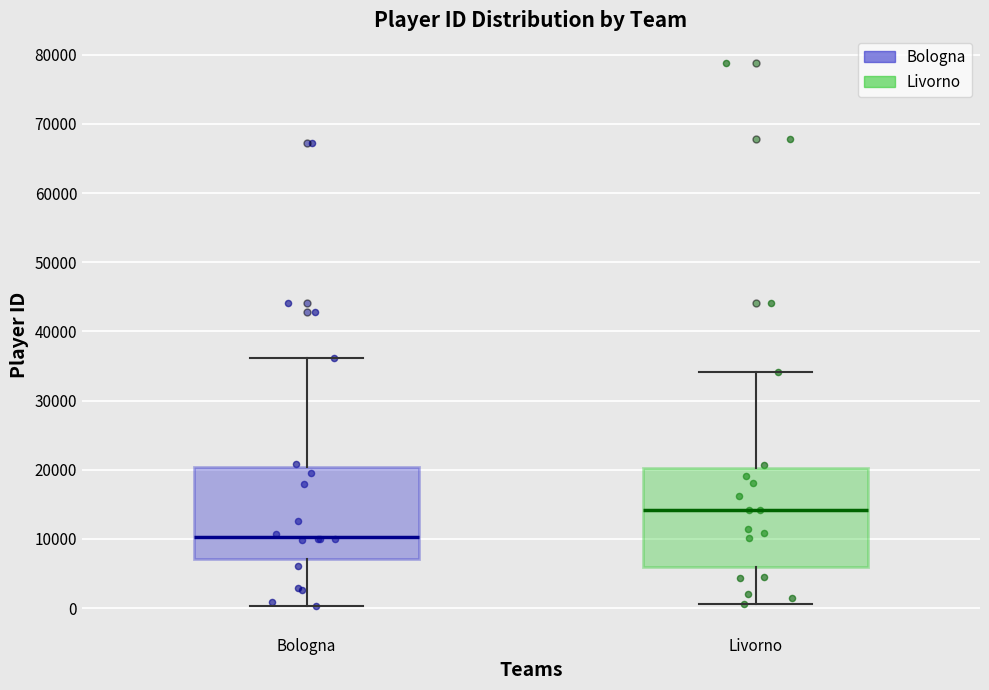

Reading left to right, read every box against the y-axis: the position of its median line, the range the box covers, and the ends of its whiskers. The values are not printed on the chart, so give them approximately, as read against the axis.

Bologna: median 10000, box 7000 to 20000, whiskers 0 to 36000
Livorno: median 14000, box 6000 to 20000, whiskers 1000 to 34000